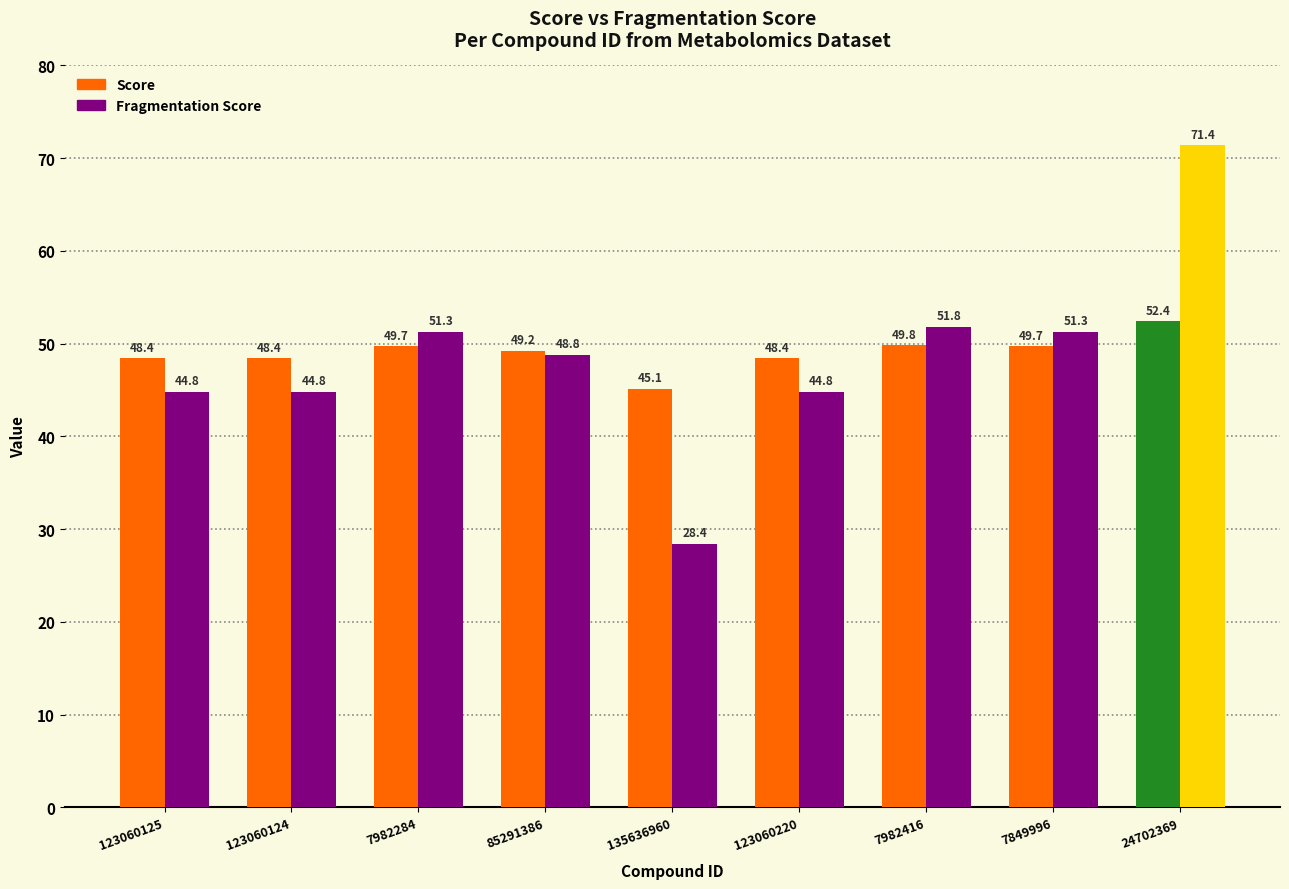

Is it true that Score equals 49.7 at 7982284?

True